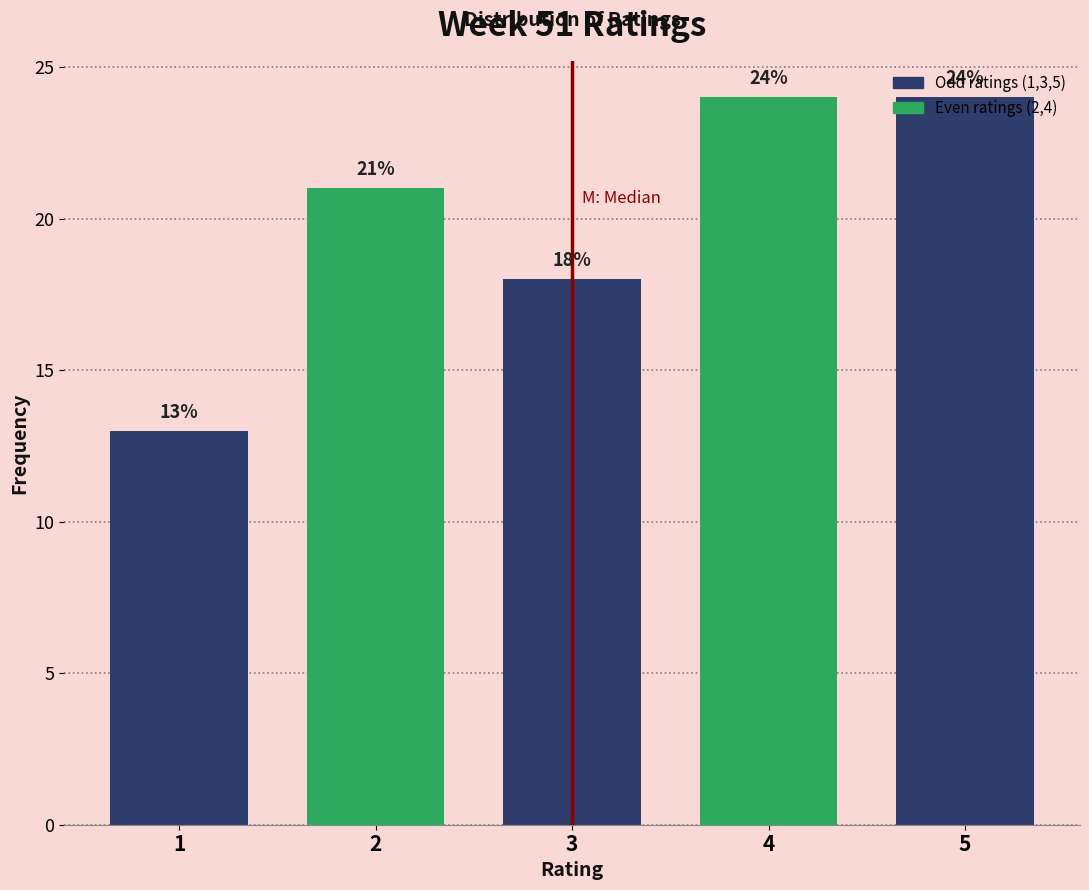

What is the value of the 4th bar from the left?

24